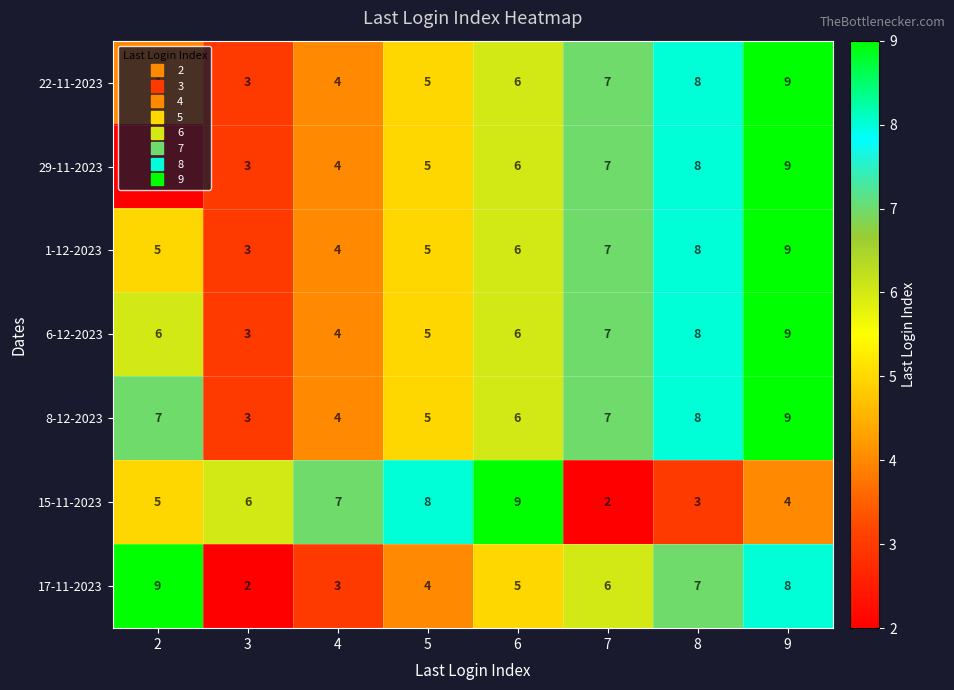

Count the 29-11-2023 values in the range 4 to 8.

5